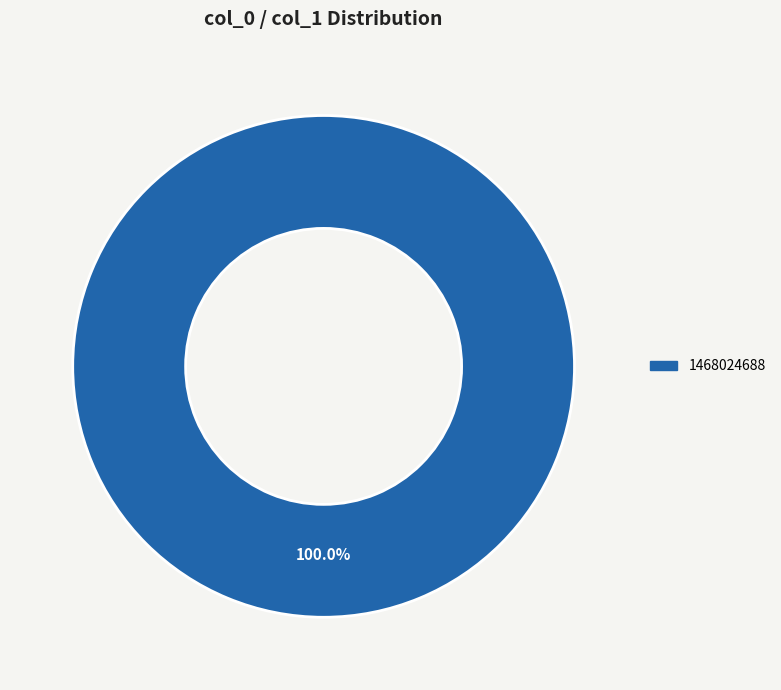

Is there a majority slice in this chart?

Yes